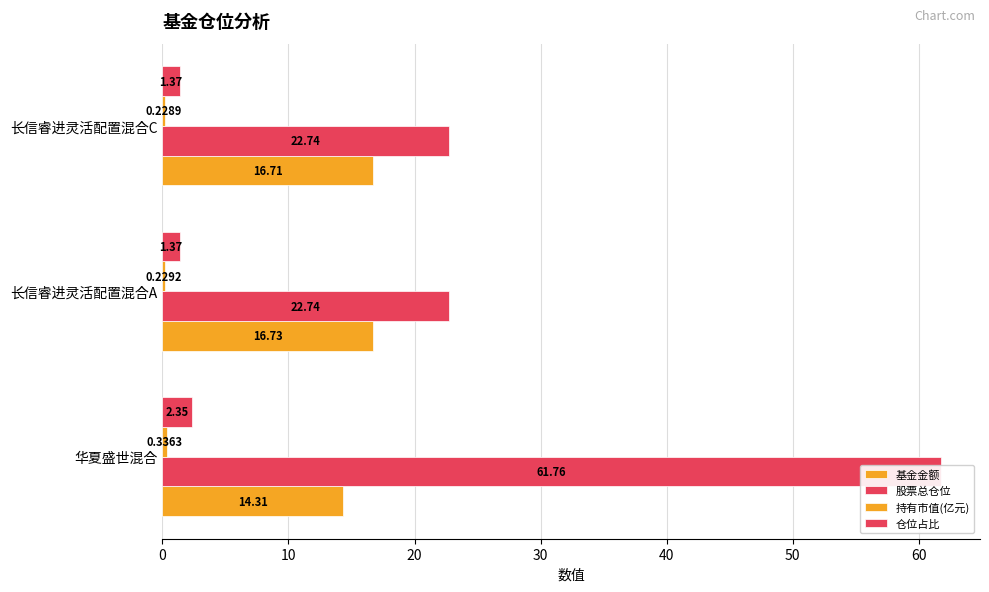

What is the total value across all series at 华夏盛世混合?

78.8